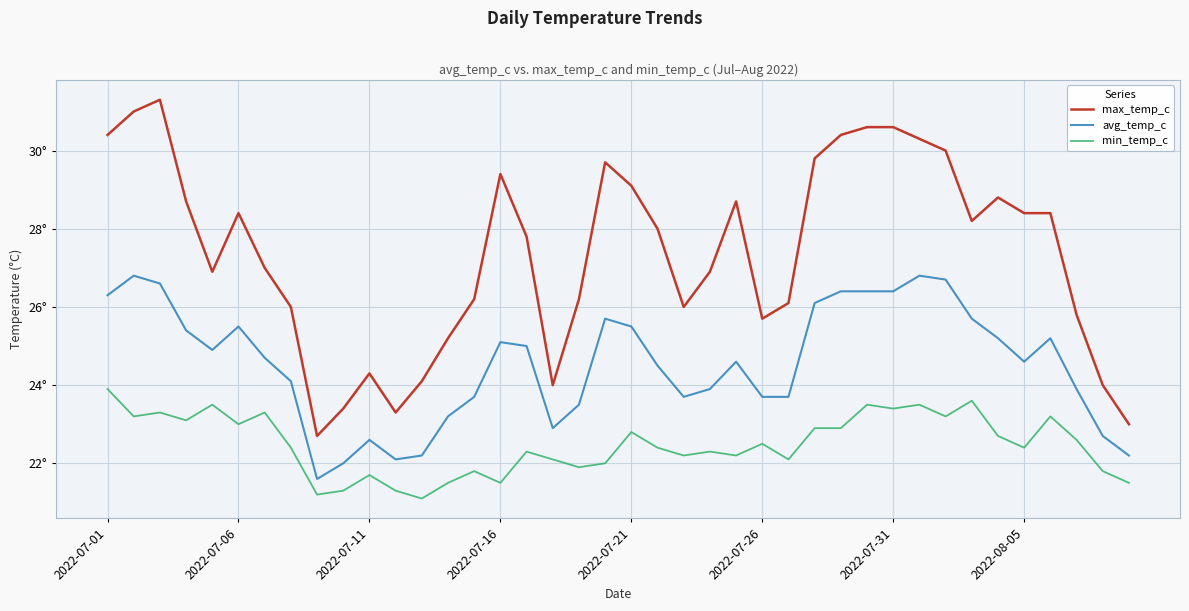

What are all the series names shown in the legend?

max_temp_c, avg_temp_c, min_temp_c